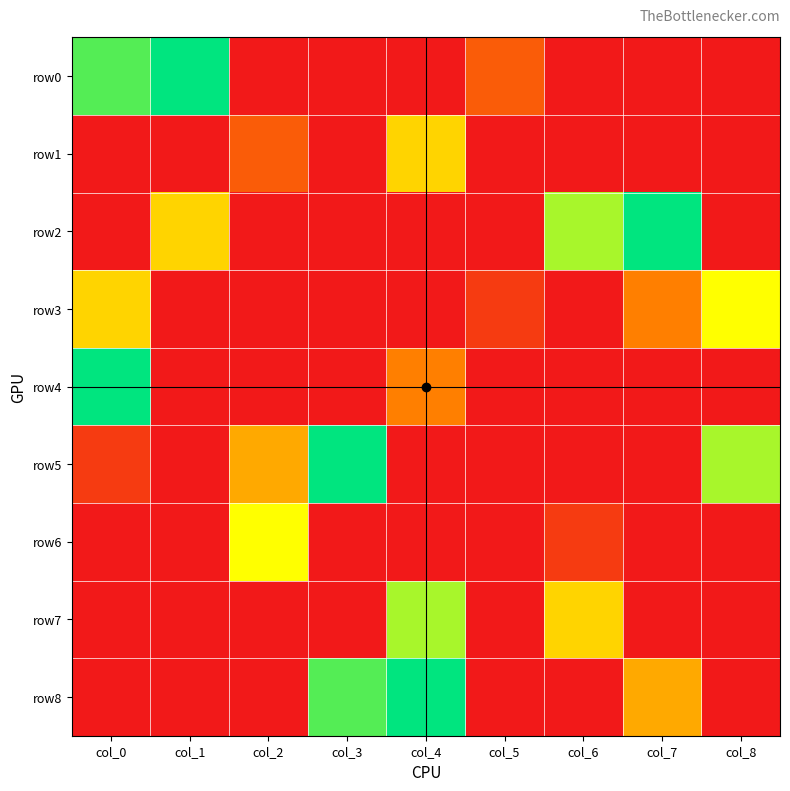

At how many categories does at least one series exceed 5?

8